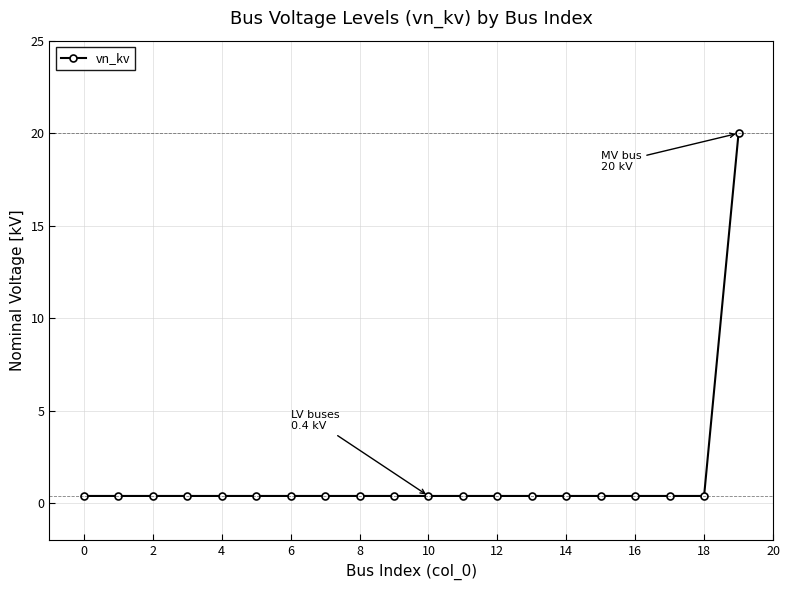

What is the greatest value displayed?

20.0